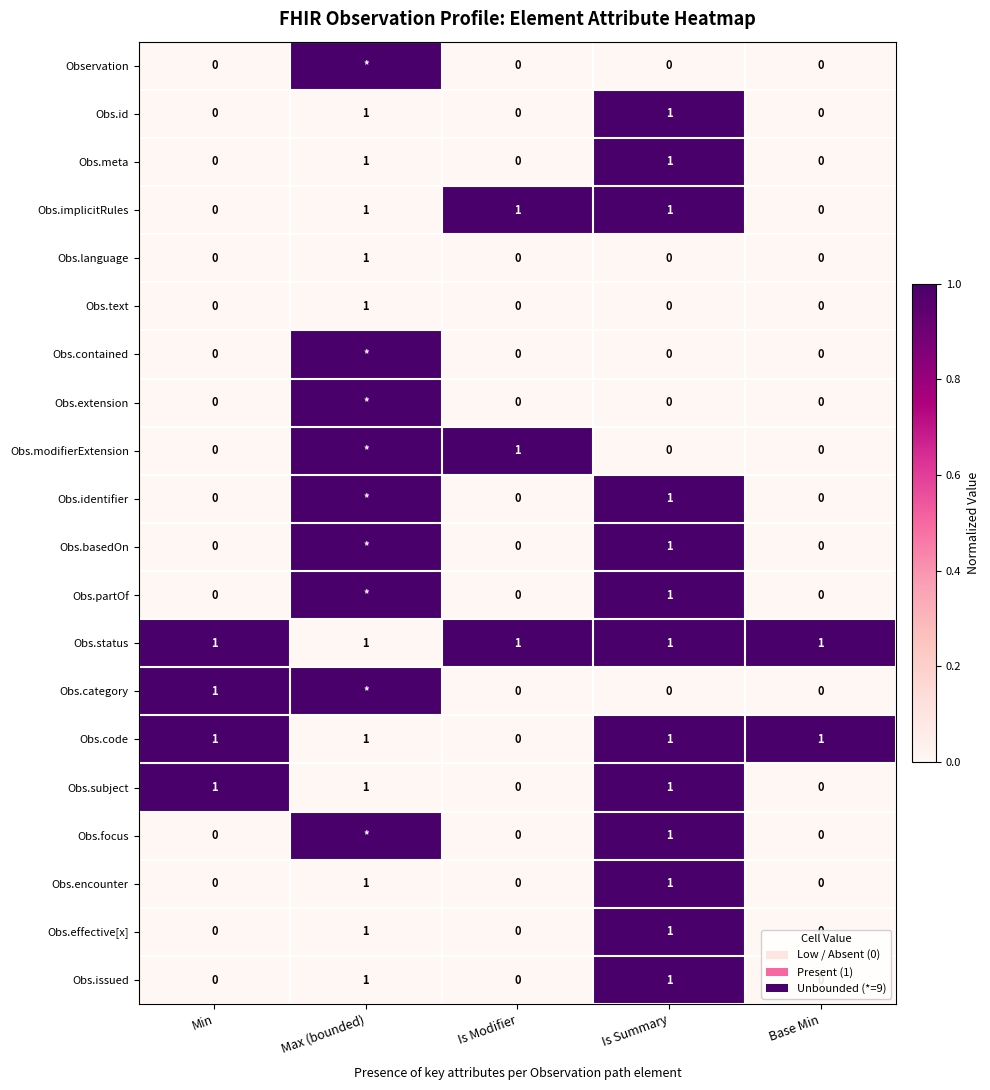

True or false: Obs.id has a value of 1 at Min.

False